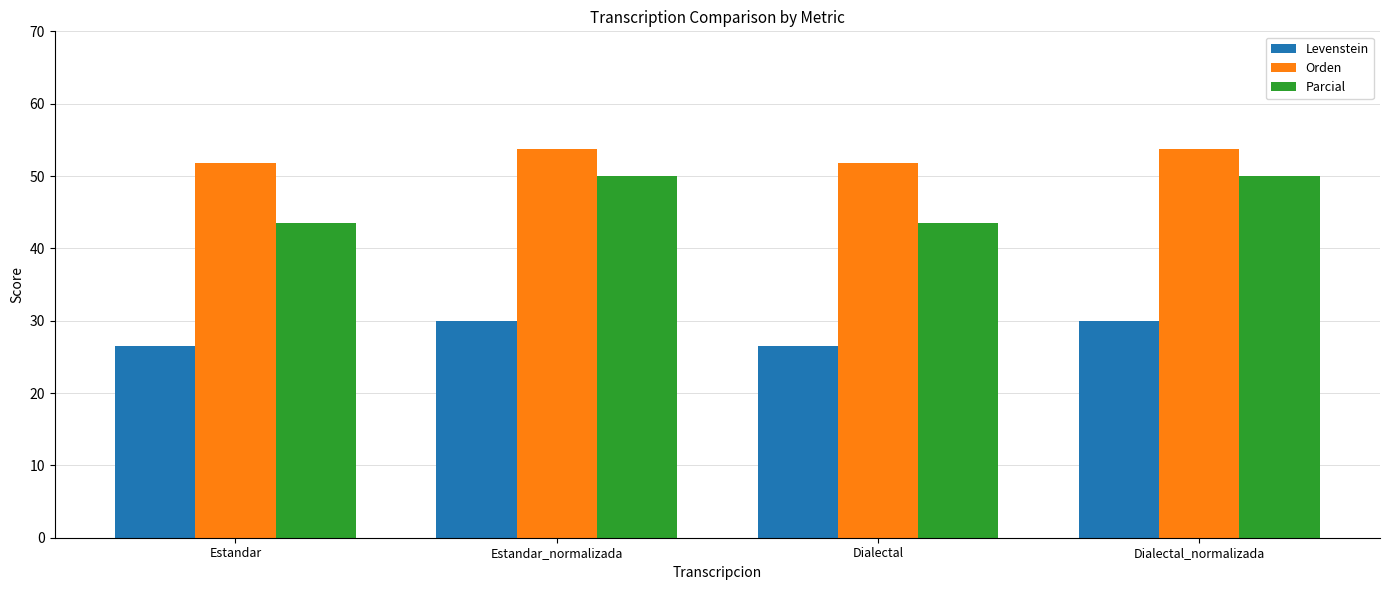

List the series in order of their peak value, lowest first.

Levenstein, Parcial, Orden